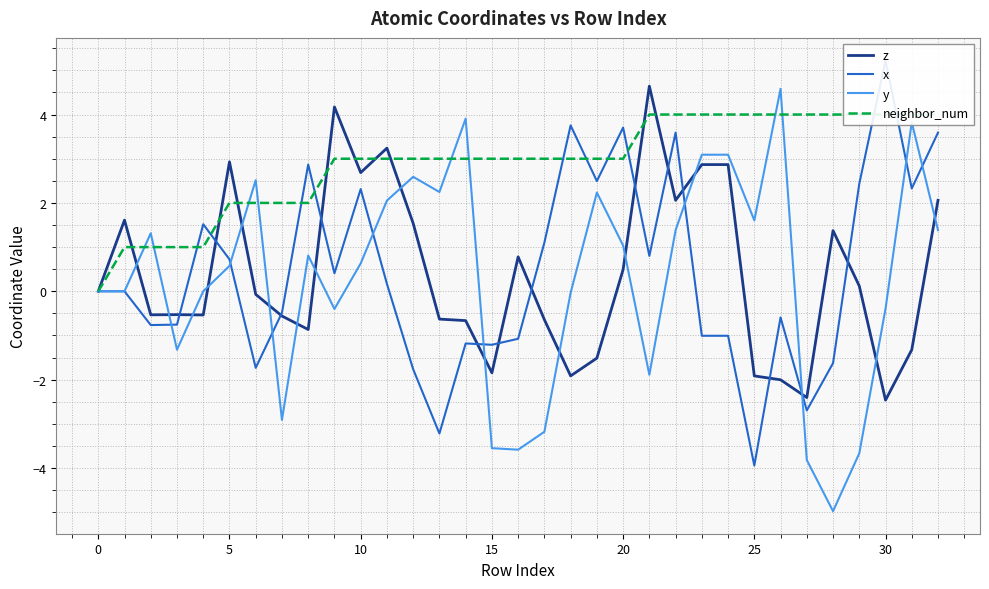

At which label is z closest to 1?

16